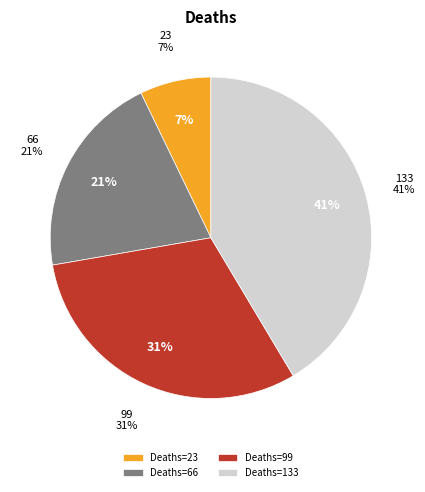

Does any single category account for the majority?

No